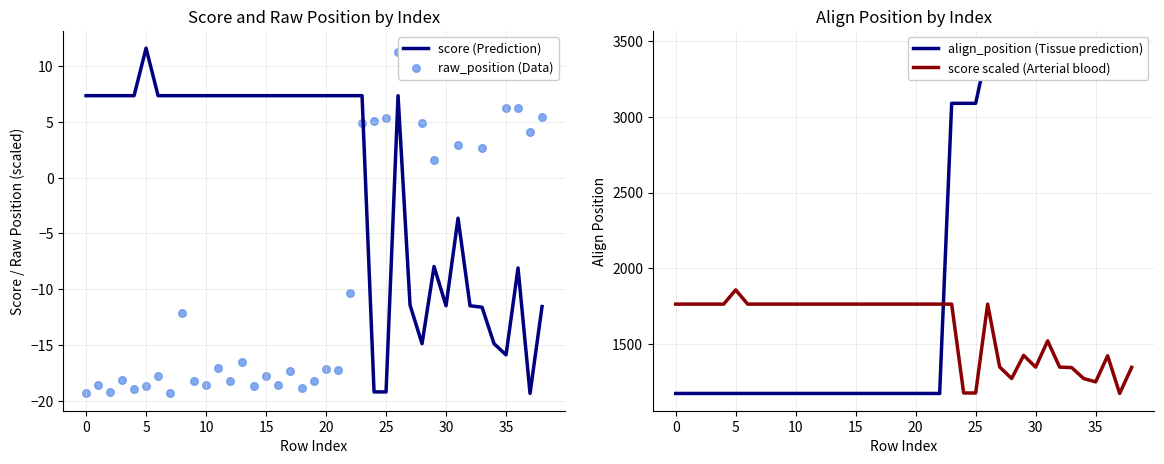

At how many categories does at least one series exceed 321?

39